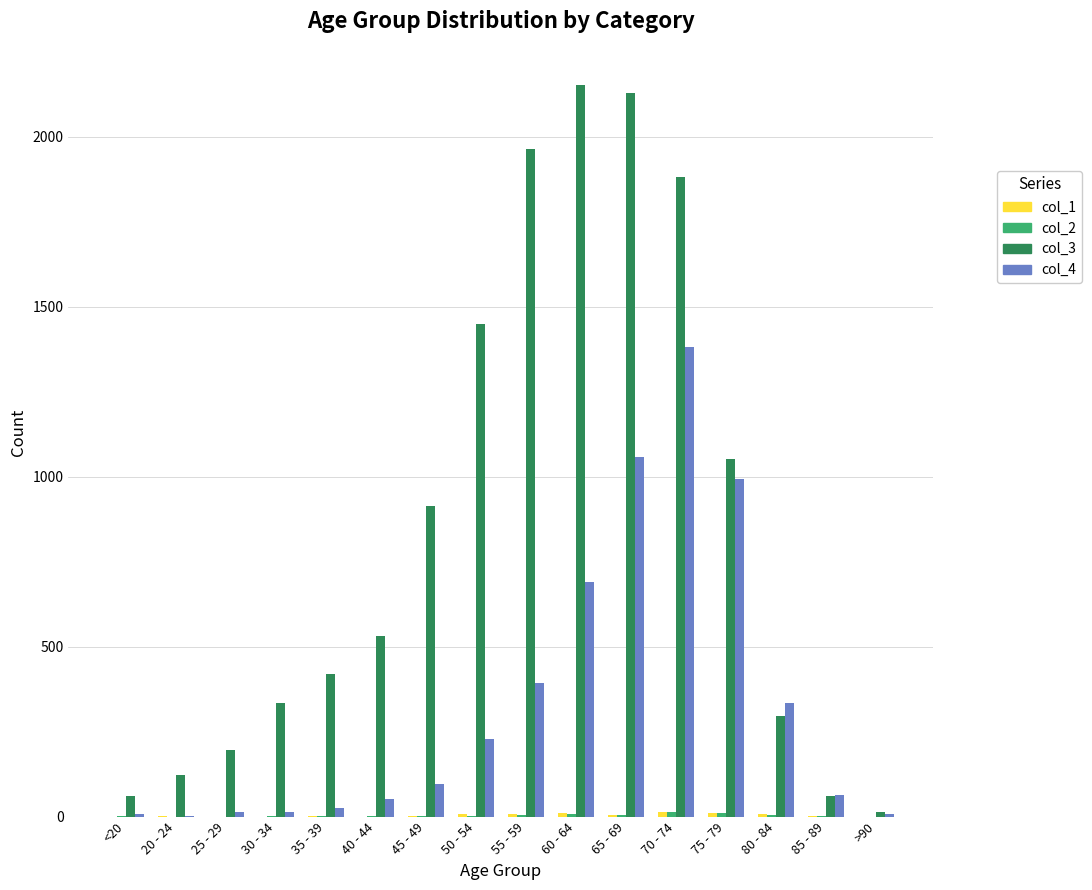

Which series has the largest total across all categories?

col_3